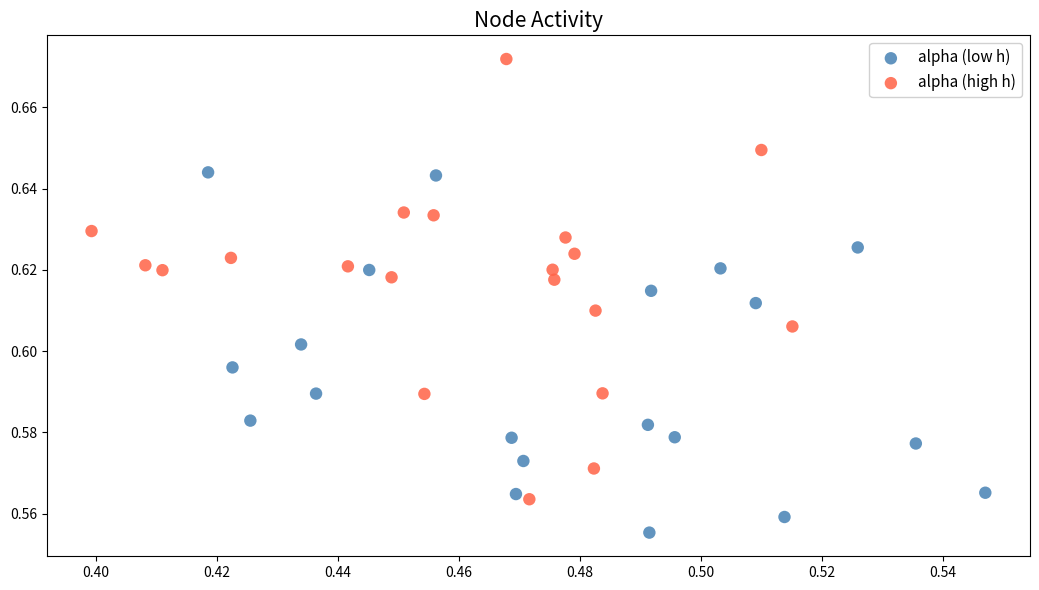

Which series contains the highest Y value?

alpha (high h)